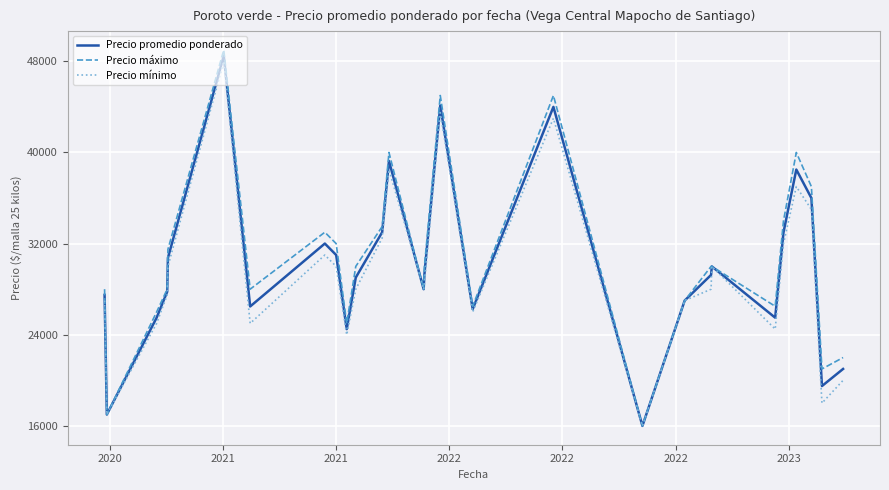

List the series in order of their overall mean, lowest first.

Precio mínimo, Precio promedio ponderado, Precio máximo